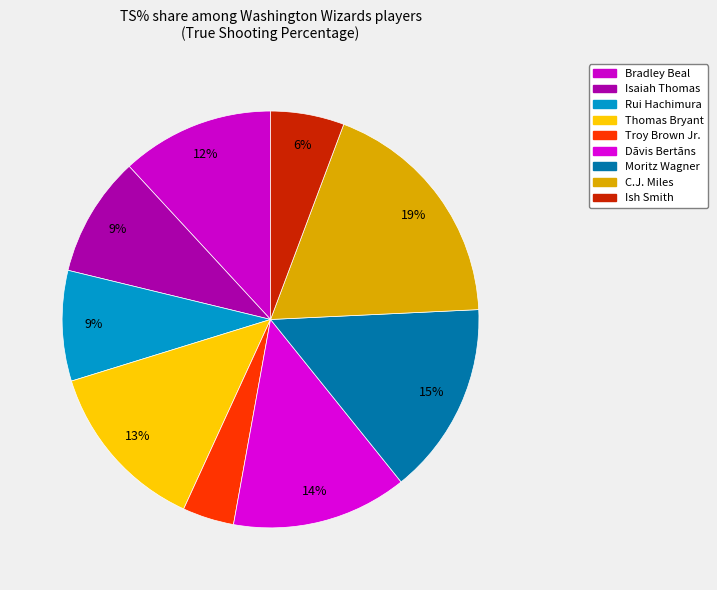

What is the smallest slice in the pie chart?

Troy Brown Jr.